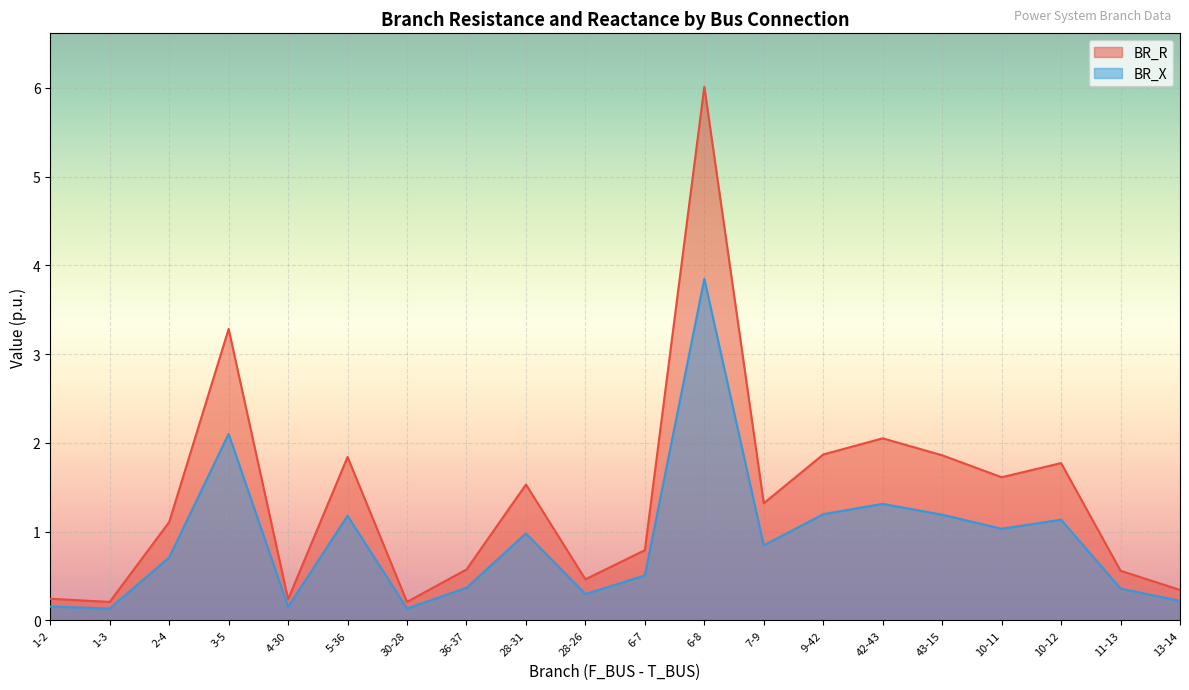

What is the label of the 10th point from the left?

28-26